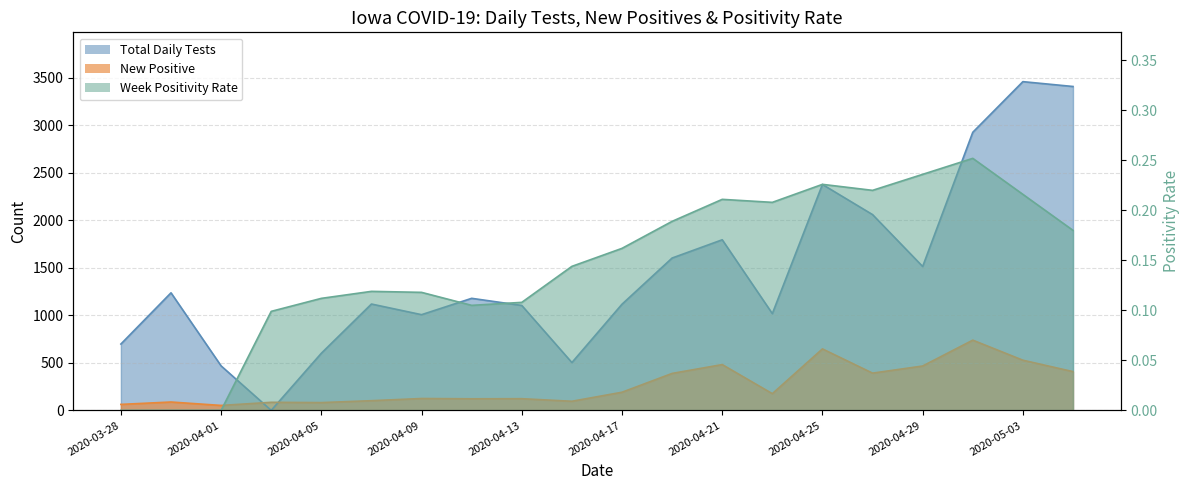

Between 2020-04-29 and 2020-04-17, which is larger?

2020-04-29